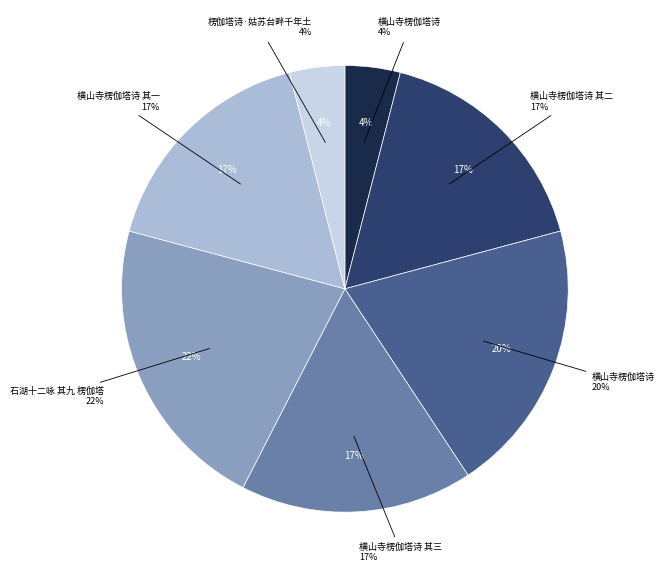

The 横山寺楞伽塔诗 其二 slice represents 17% of the pie. True or false?

True